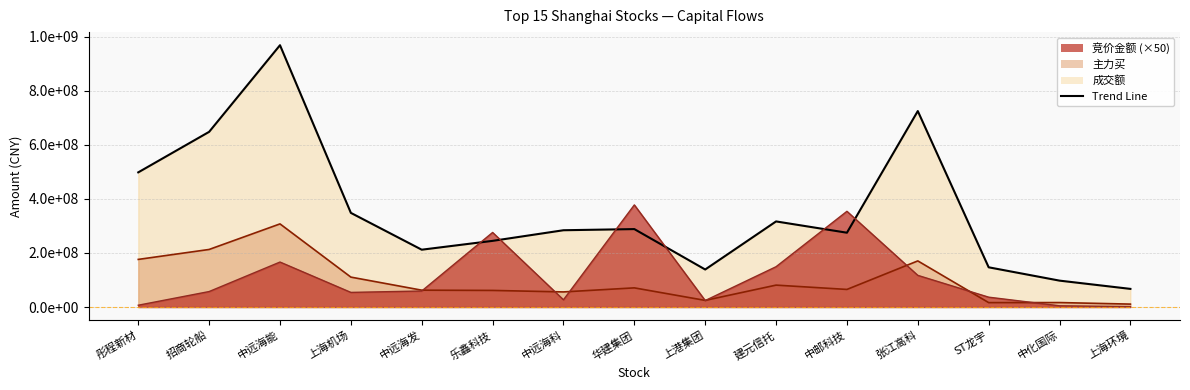

The 成交额 series shows 146980958 at ST龙宇. True or false?

True